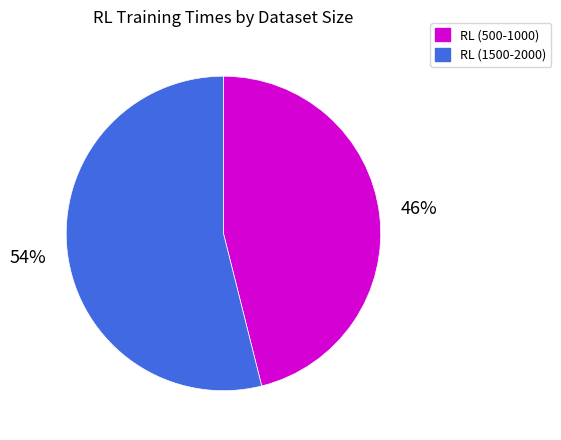

To the nearest percent, what is the difference between the largest and smallest slice percentages?

8%